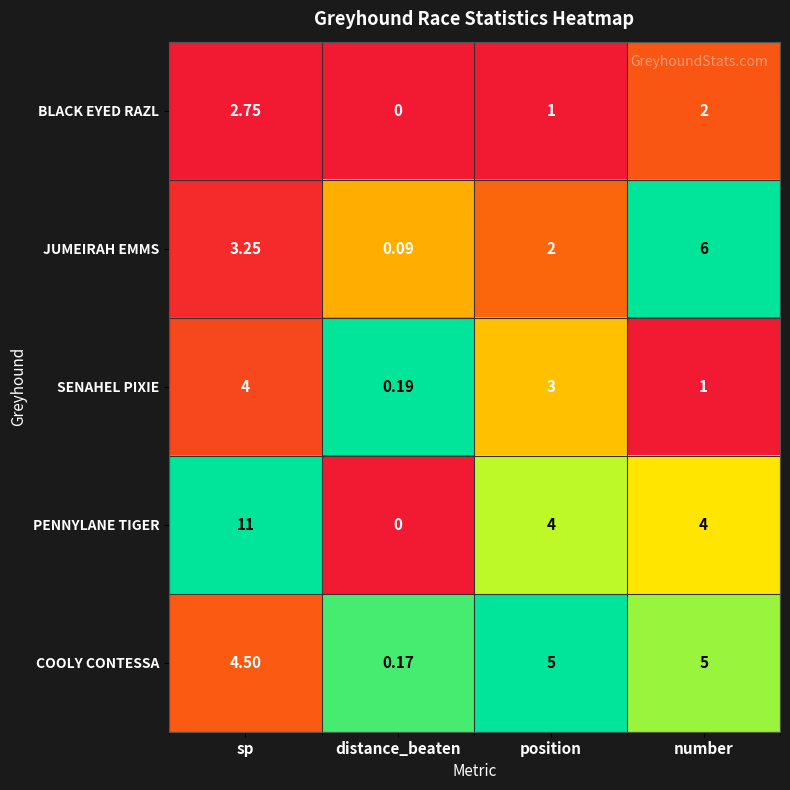

Which category has the highest value in the SENAHEL PIXIE series?

sp